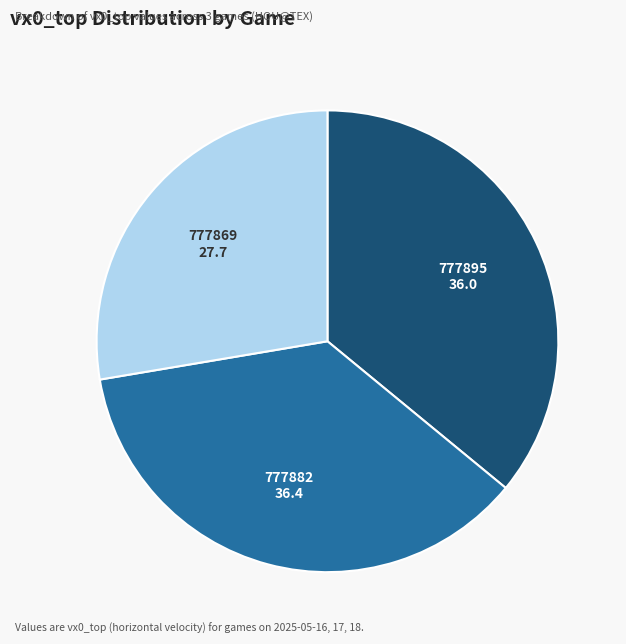

How many slices are in this pie chart?

3